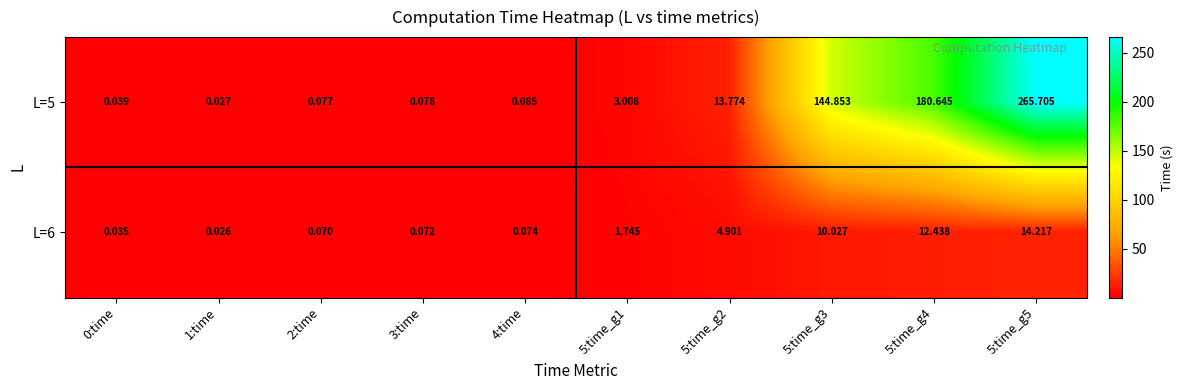

What is the difference between the highest and lowest values at 5:time_g2?

8.9